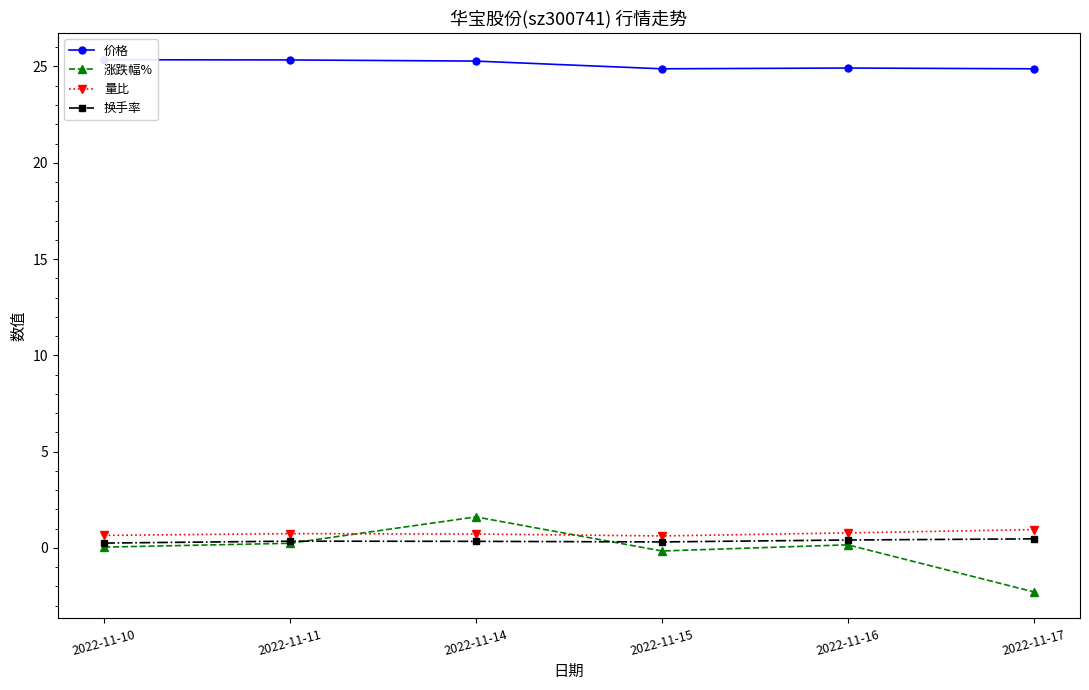

At which label does 涨跌幅% first exceed 0?

2022-11-10